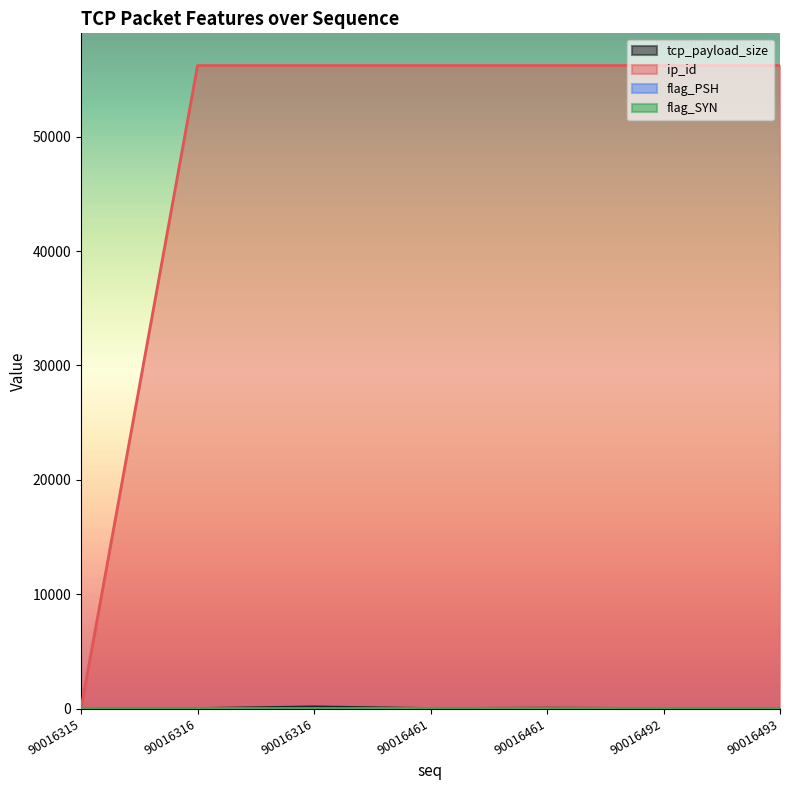

True or false: flag_PSH and tcp_payload_size cross at least once.

False